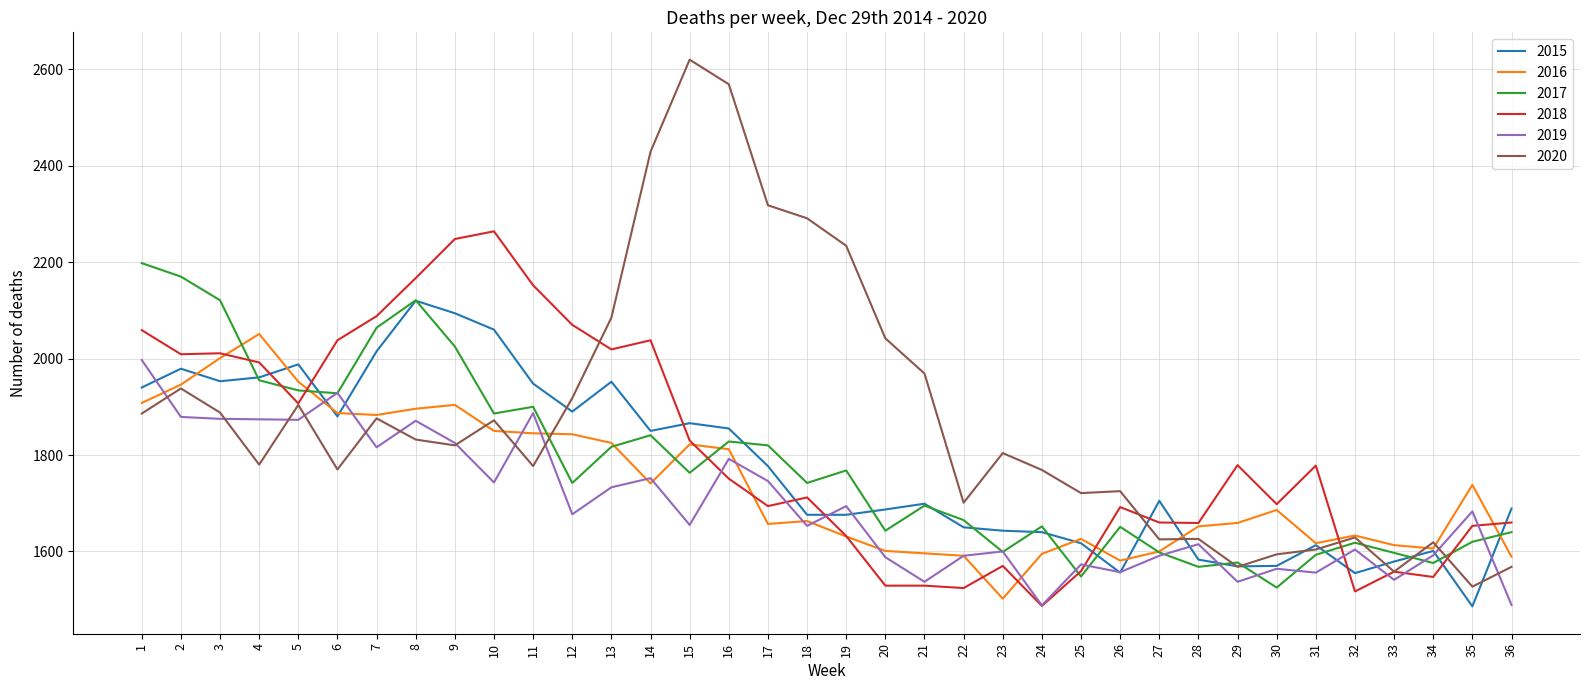

Is it true that 2017 equals 2130 at 23?

False